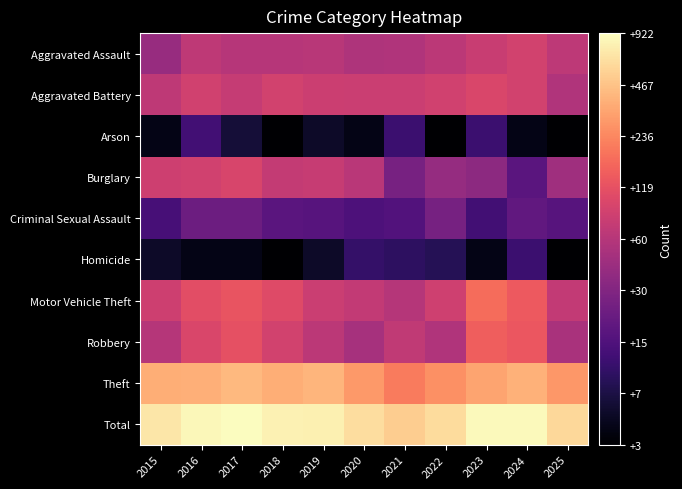

Which series has the largest total across all categories?

Total